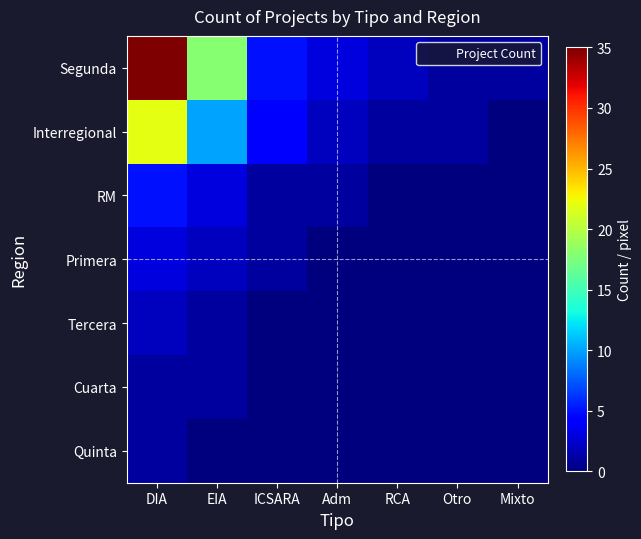

What is the total value across all series at RCA?

3